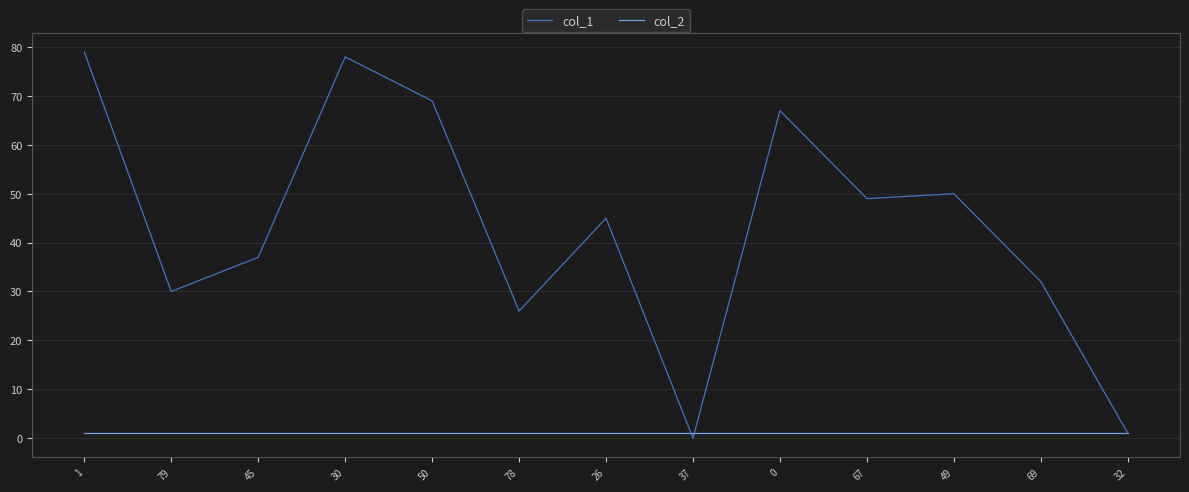

Reading left to right, what are all the values shown in this chart?

col_1: 79	30	37	78	69	26	45	0	67	49	50	32	1
col_2: 1	1	1	1	1	1	1	1	1	1	1	1	1